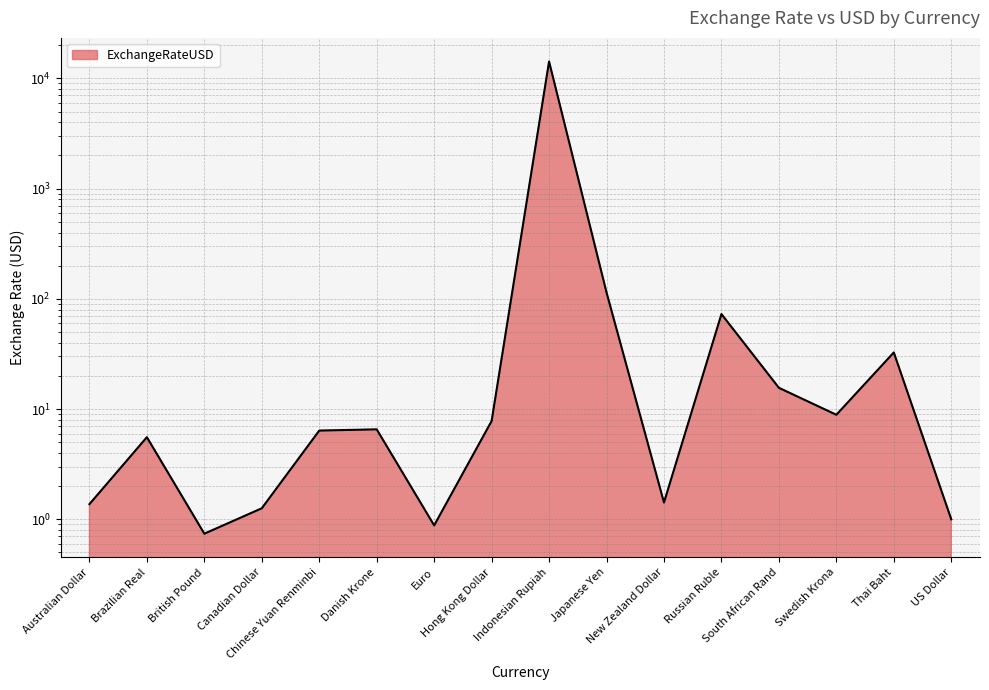

Read the value at Swedish Krona.

8.9